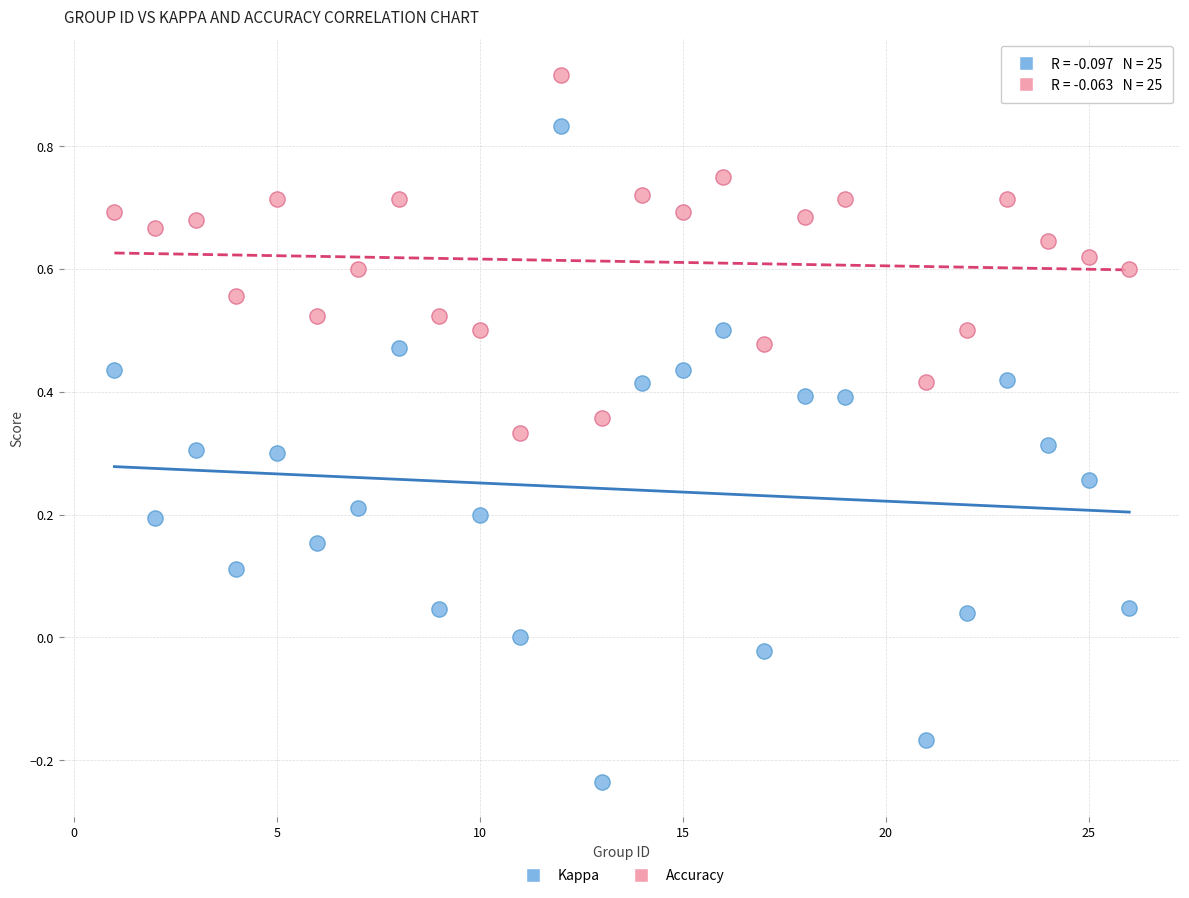

What are all the series names shown in the legend?

Kappa, Accuracy